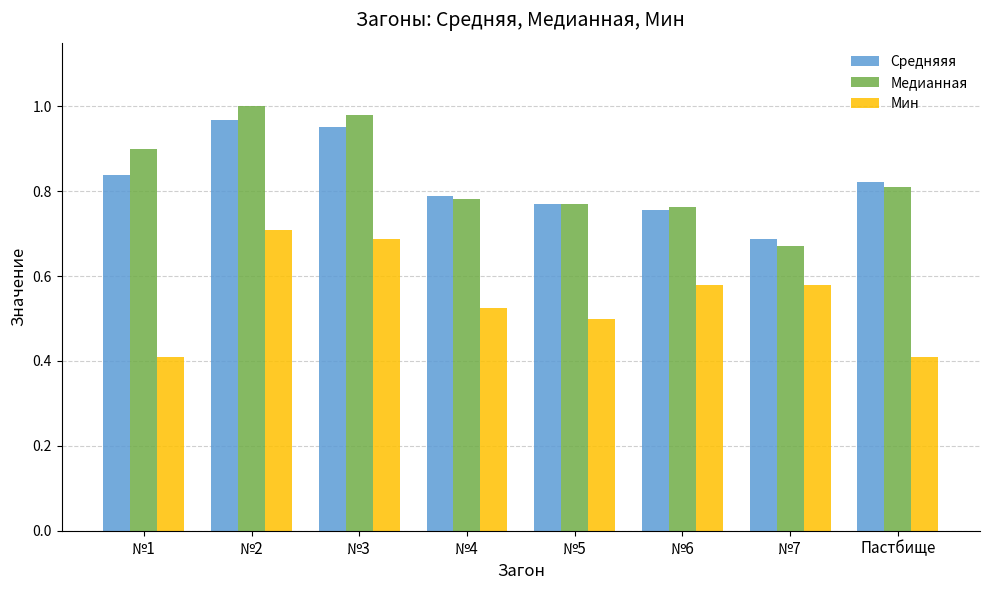

Count the number of data series in this chart.

3